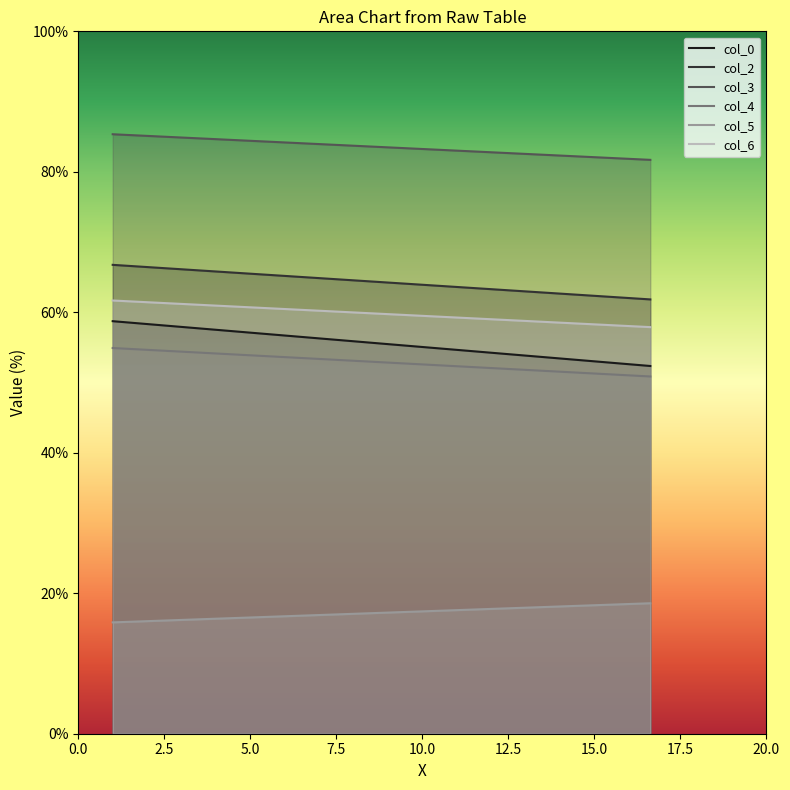

Count the col_6 values in the range 57 to 61.

1